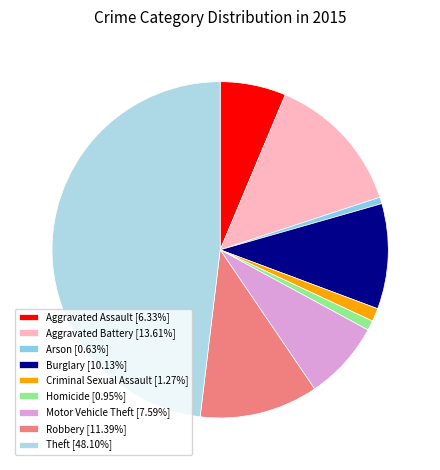

What percentage is NOT represented by Aggravated Assault?

93.7%